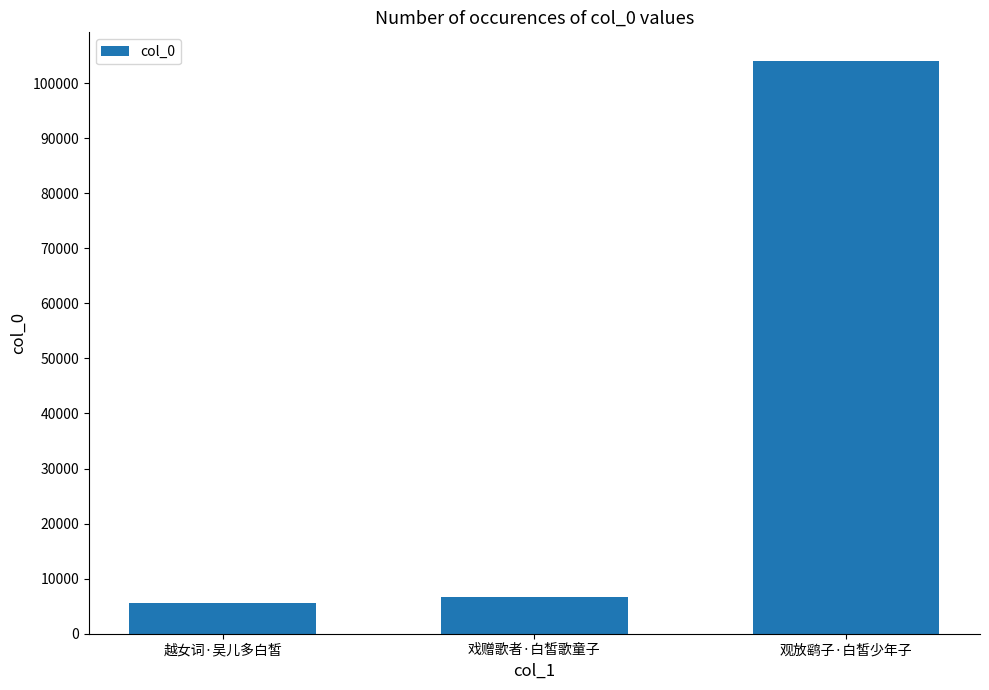

Rank the categories by value from highest to lowest.

观放鹞子·白皙少年子, 戏赠歌者·白皙歌童子, 越女词·吴儿多白皙